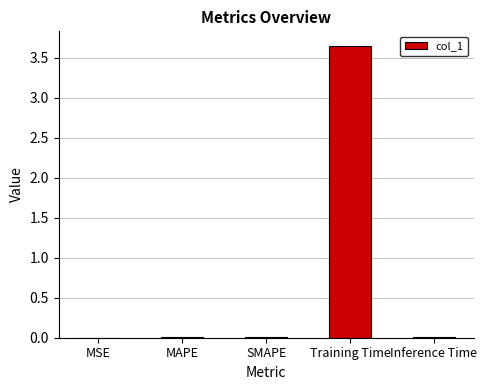

Are the bars grouped side by side (vs. stacked)?

No